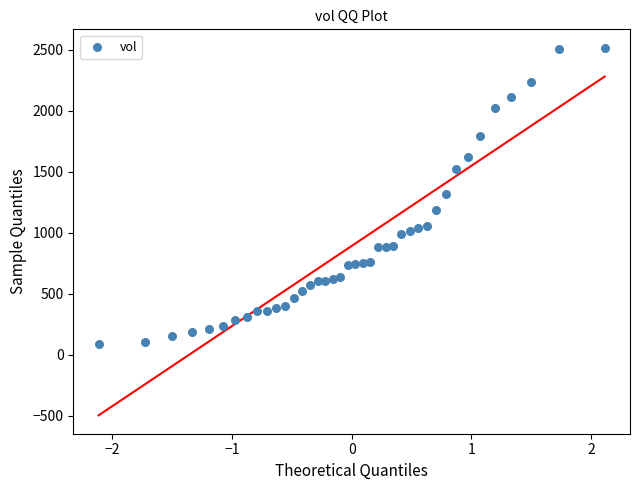

What is the range of Y values (max minus min)?

2425